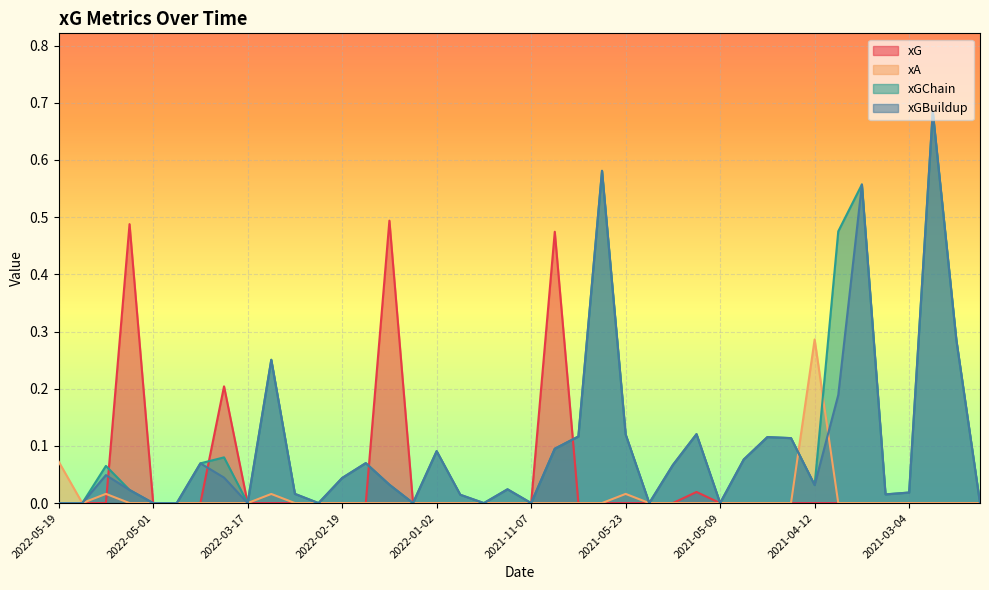

Which series has the widest spread of values?

xGChain